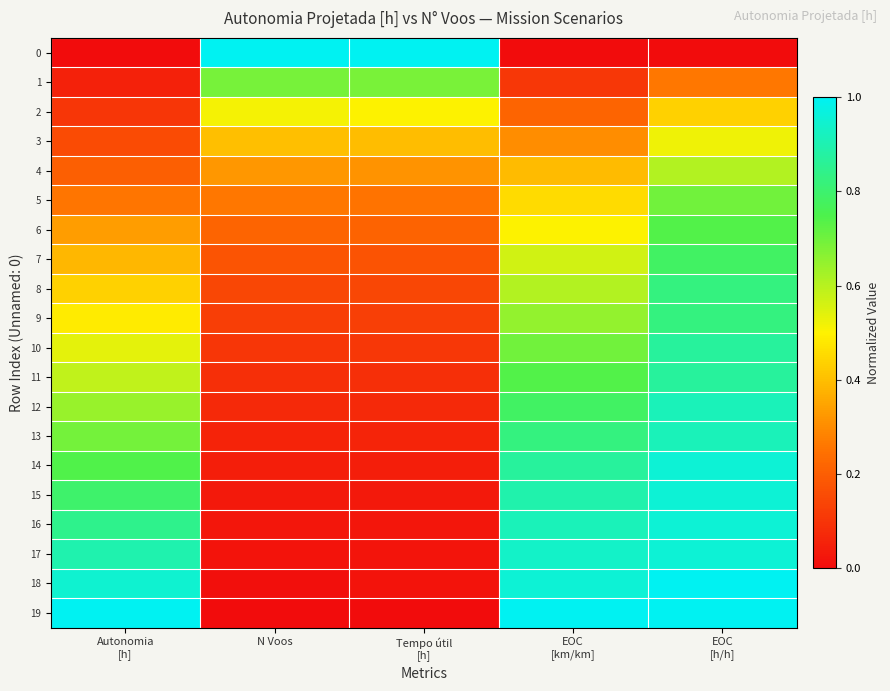

Rank the series at EOC [km/km] from lowest to highest value.

0, 1, 2, 3, 4, 5, 6, 7, 8, 9, 10, 11, 12, 13, 14, 15, 16, 17, 18, 19